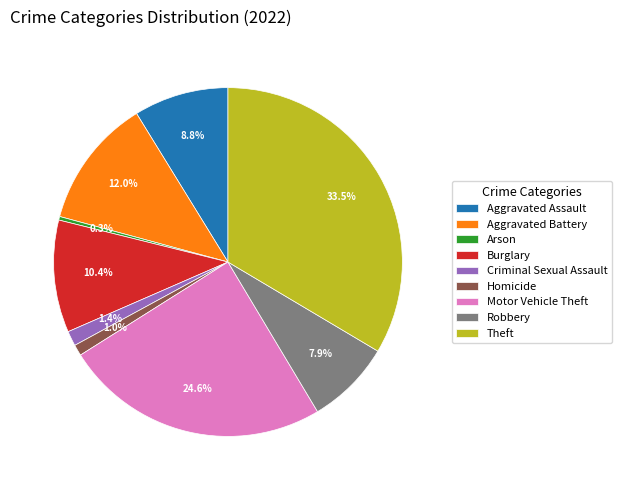

Between Aggravated Assault and Homicide, which is larger?

Aggravated Assault